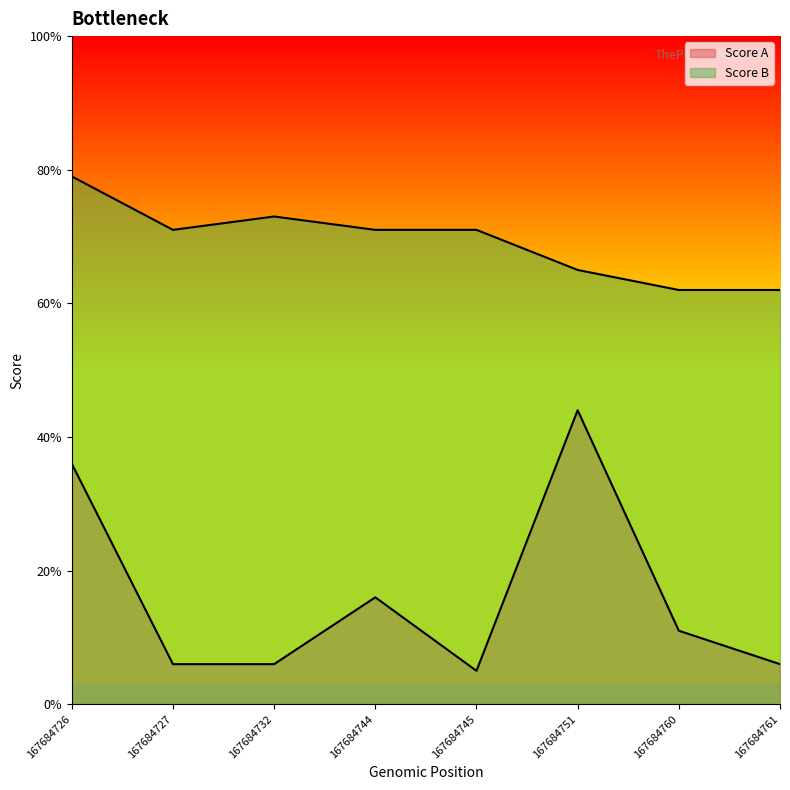

Reading left to right, list all the values displayed in this chart.

Score A: 167684726=36	167684727=6	167684732=6	167684744=16	167684745=5	167684751=44	167684760=11	167684761=6
Score B: 167684726=79	167684727=71	167684732=73	167684744=71	167684745=71	167684751=65	167684760=62	167684761=62